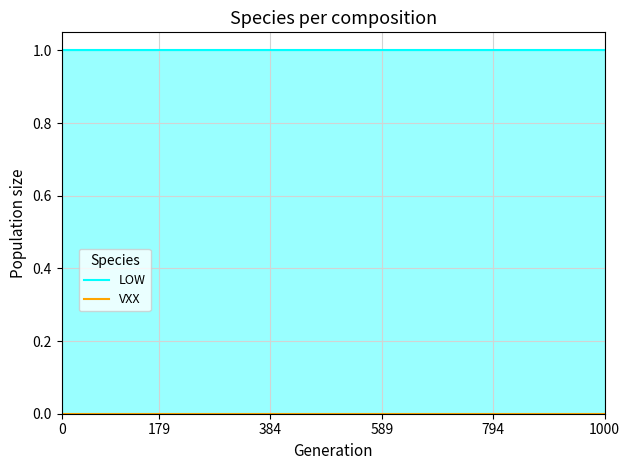

Rank the series by their average value, from highest to lowest.

LOW, VXX